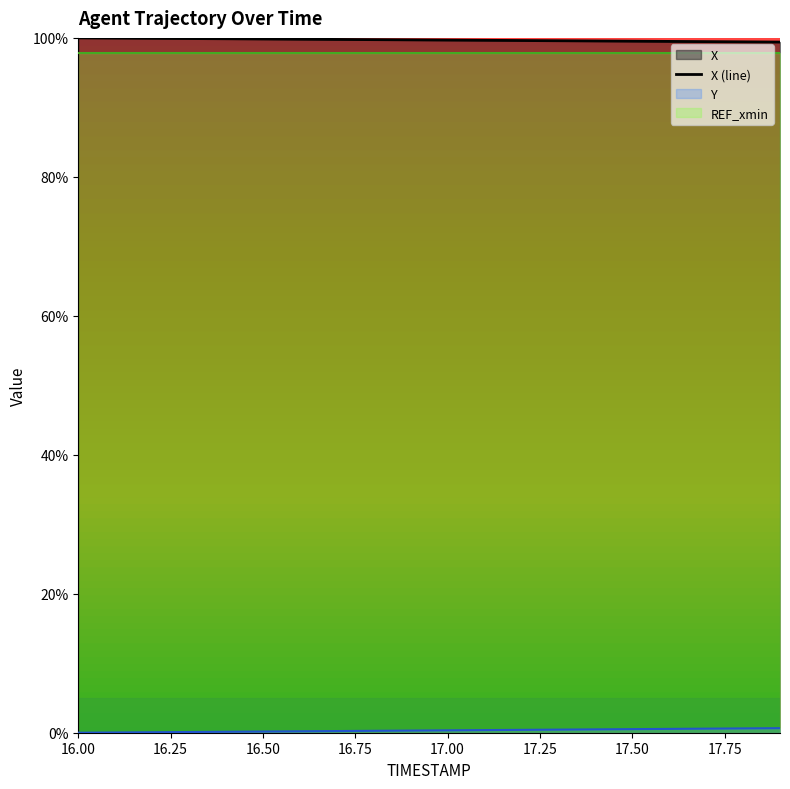

What is the minimum value shown in the chart?

99.4